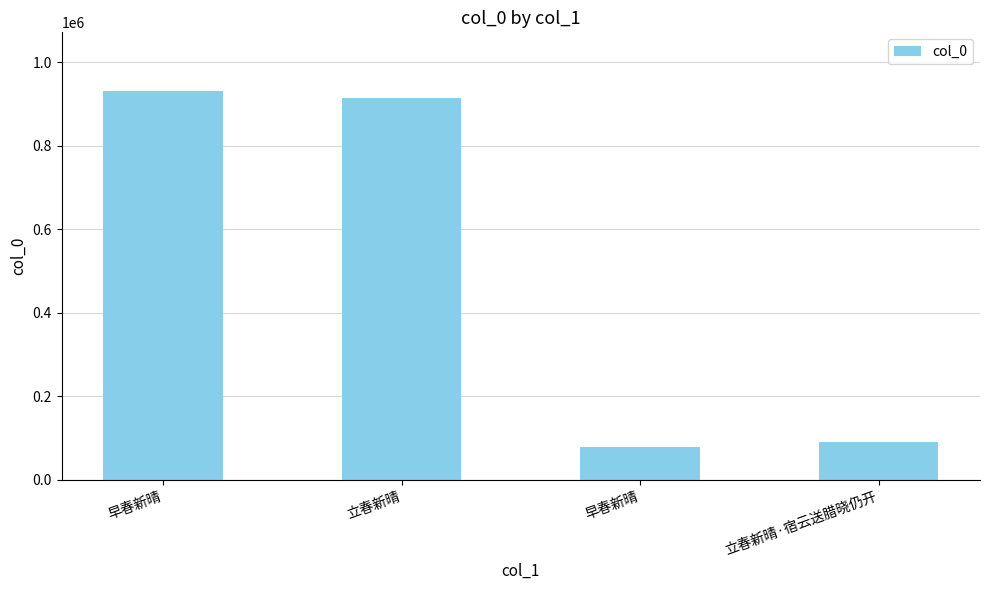

Reading right to left, what are all the values shown in this chart?

立春新晴·宿云送腊晓仍开=90791	早春新晴=78789	立春新晴=914134	早春新晴=931506